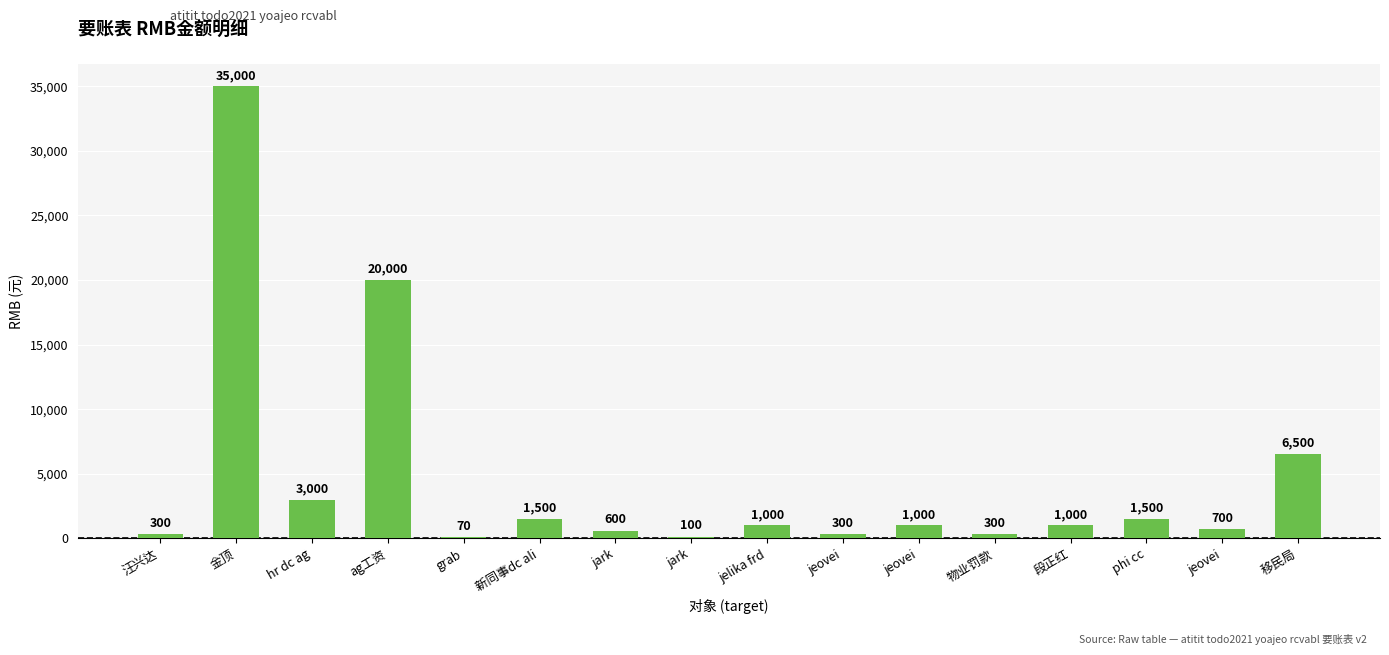

What is the sum of the values at 移民局 and grab?

6570